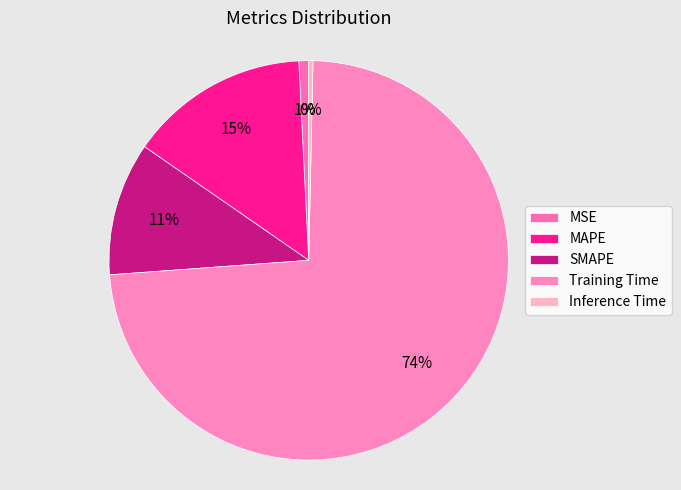

How many segments does this pie chart have?

5